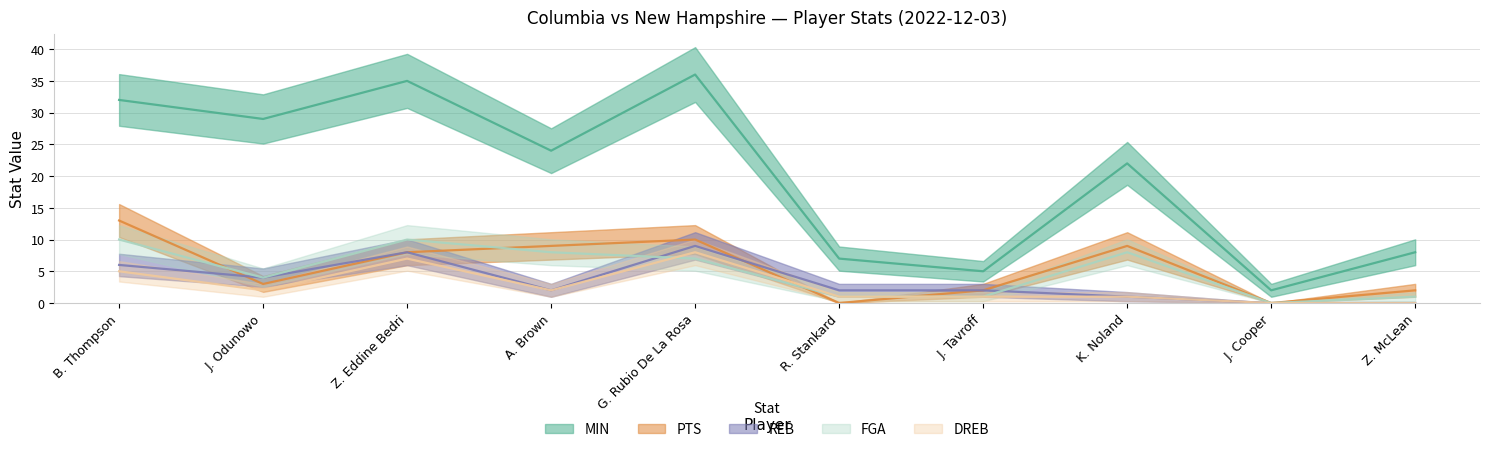

Rank the categories by FGA value from lowest to highest.

J. Cooper, R. Stankard, J. Tavroff, Z. McLean, J. Odunowo, G. Rubio De La Rosa, A. Brown, K. Noland, B. Thompson, Z. Eddine Bedri